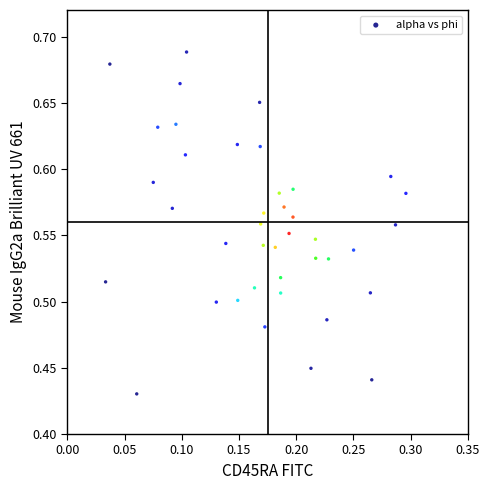

What is the range of Y values (max minus min)?

0.3